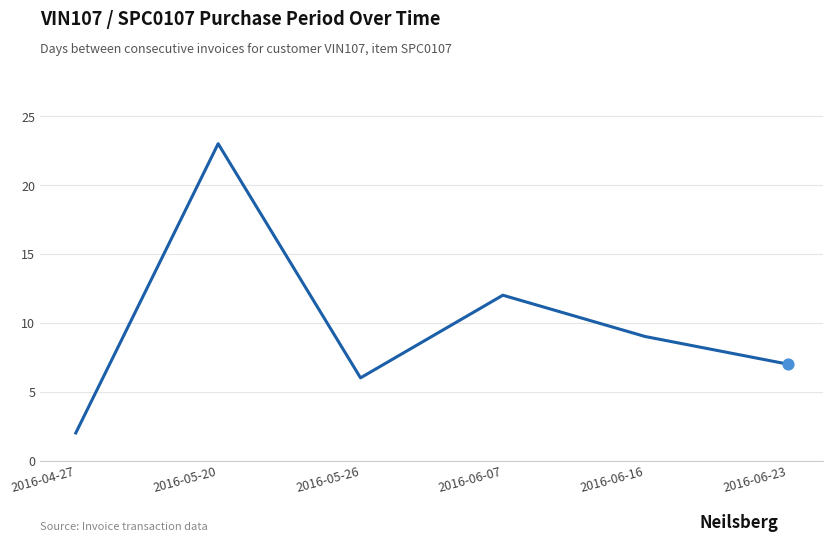

What is the change in value from 2016-06-16 to 2016-06-23?

-2